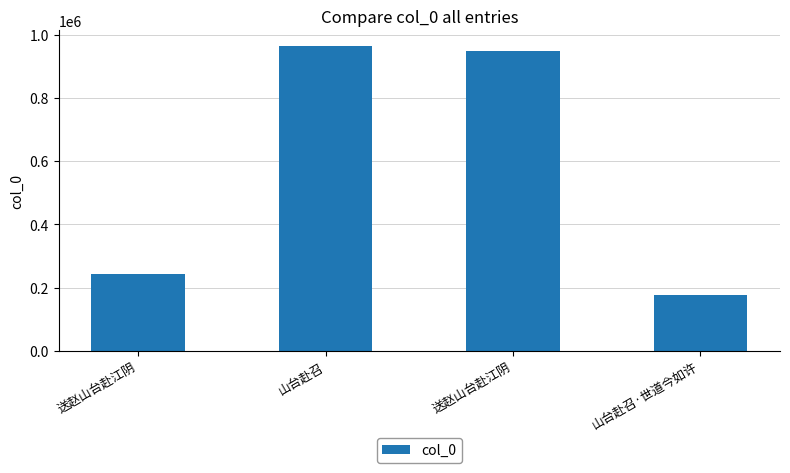

How many bars are there in total?

4